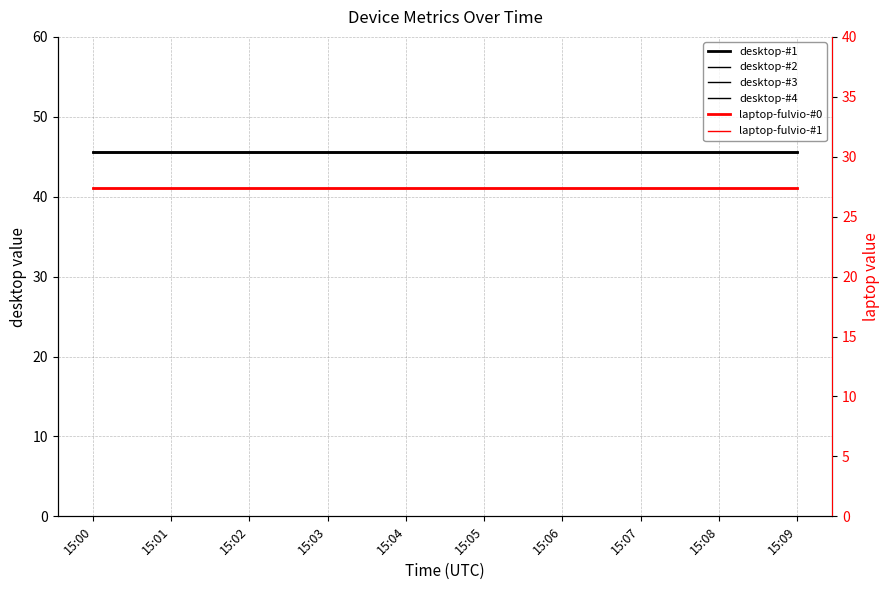

Is the value of desktop-#2 at 15:02 greater than the value of laptop-fulvio-#1 at 15:08?

Yes